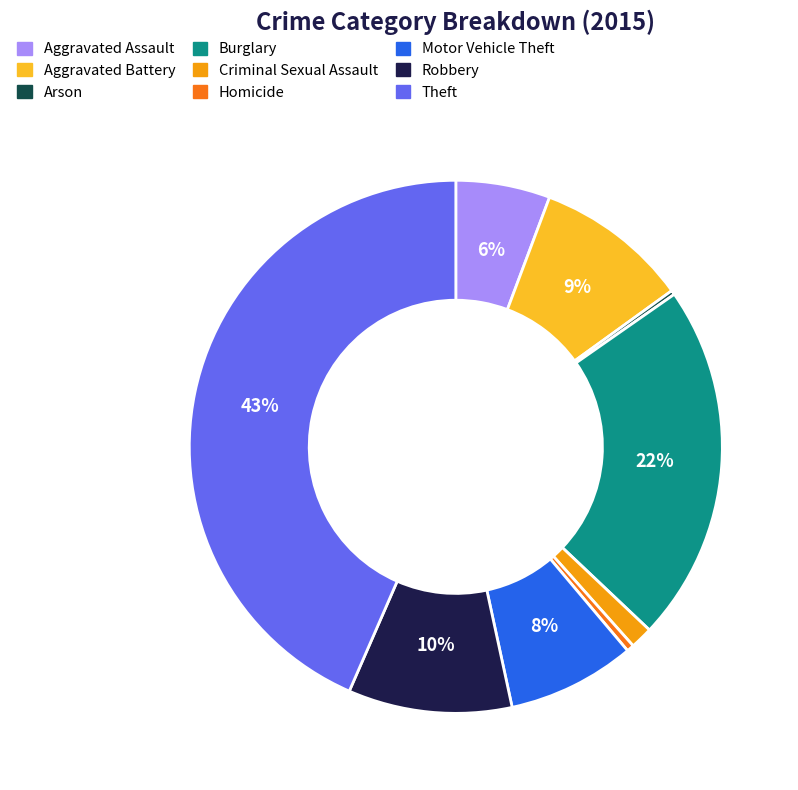

Does Aggravated Battery represent more than half of the total?

No